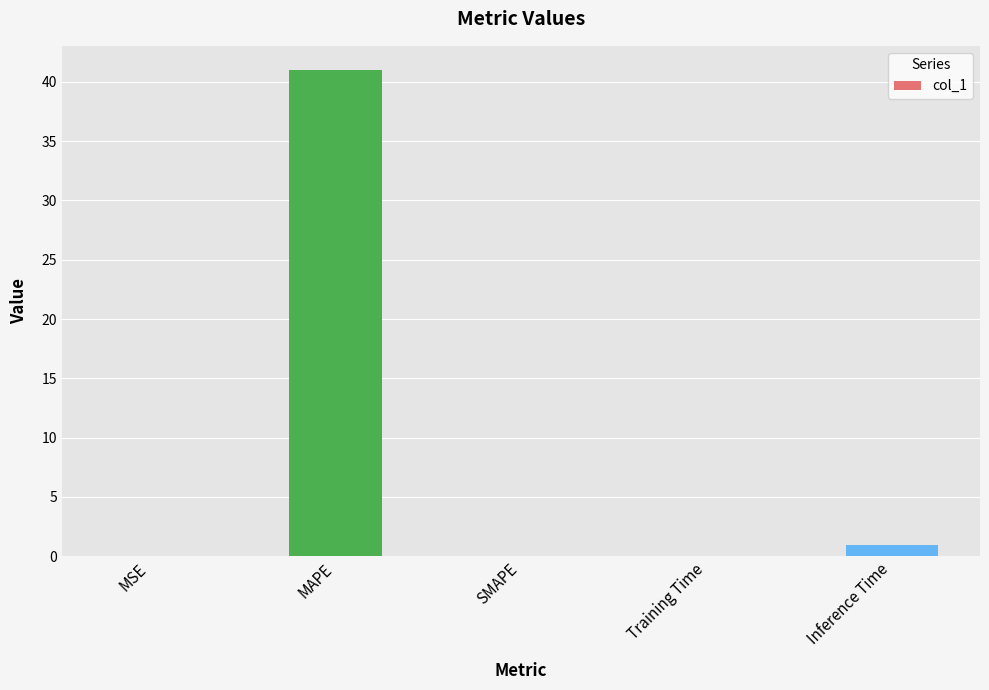

At which label is the value closest to 20?

Inference Time